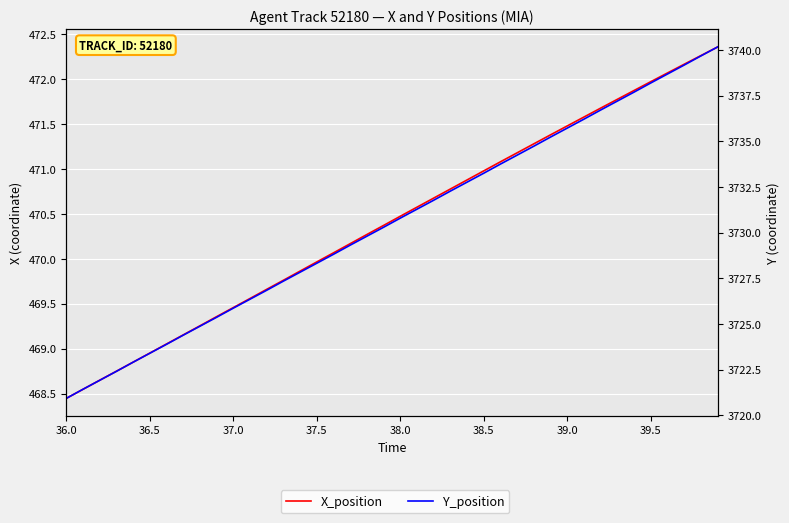

What are all the series names shown in the legend?

X_position, Y_position